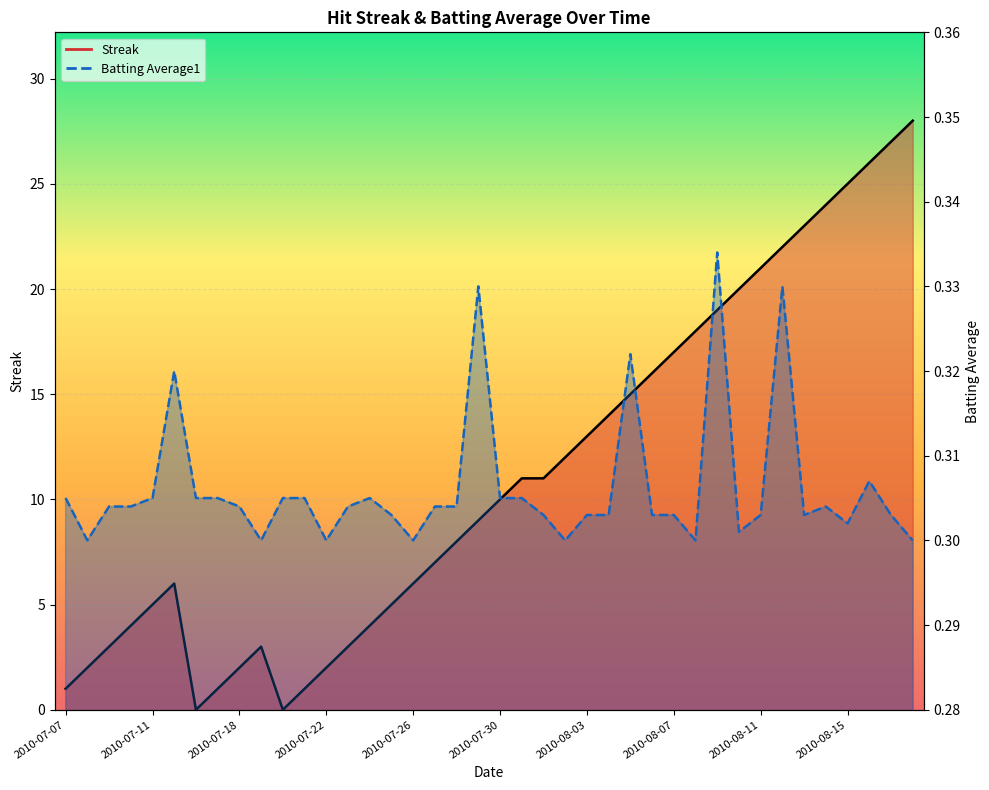

Which category has the lowest value in the Streak series?

2010-07-16